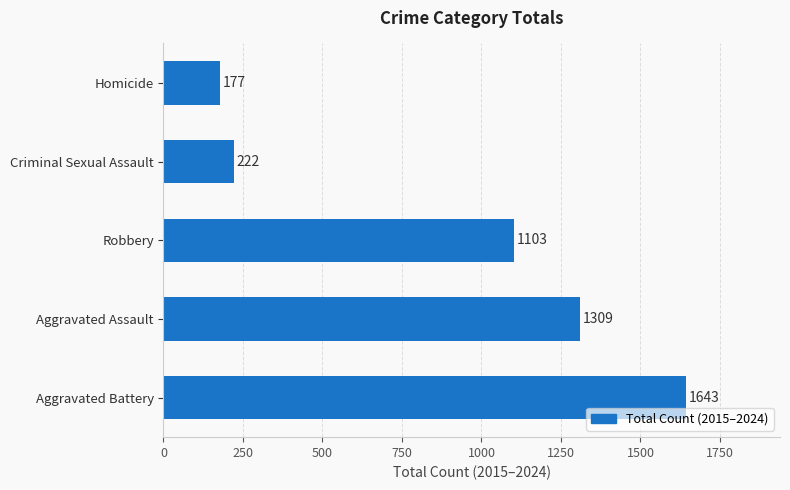

Between Aggravated Battery and Criminal Sexual Assault, which is larger?

Aggravated Battery